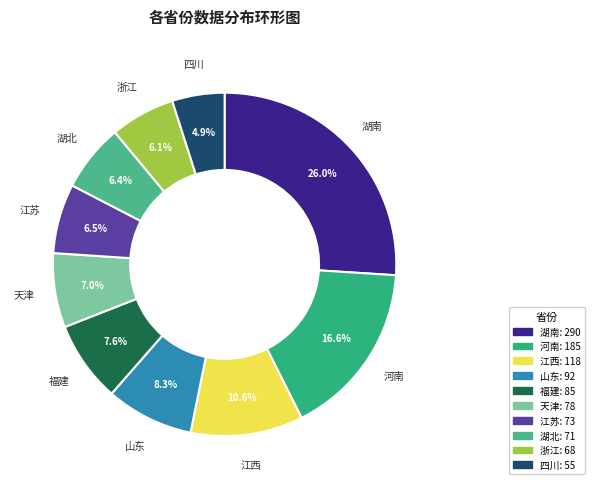

To the nearest percent, what is the average slice percentage?

10%